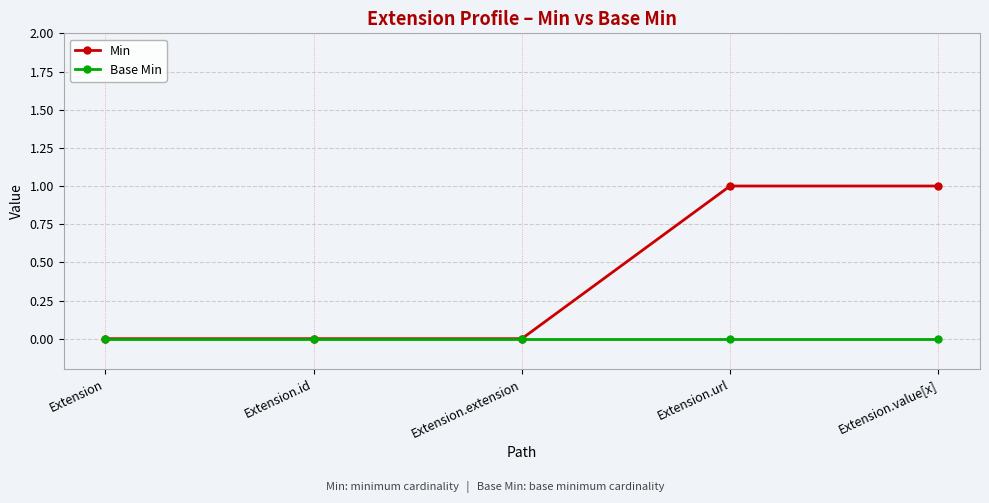

Which series has the largest total across all categories?

Min